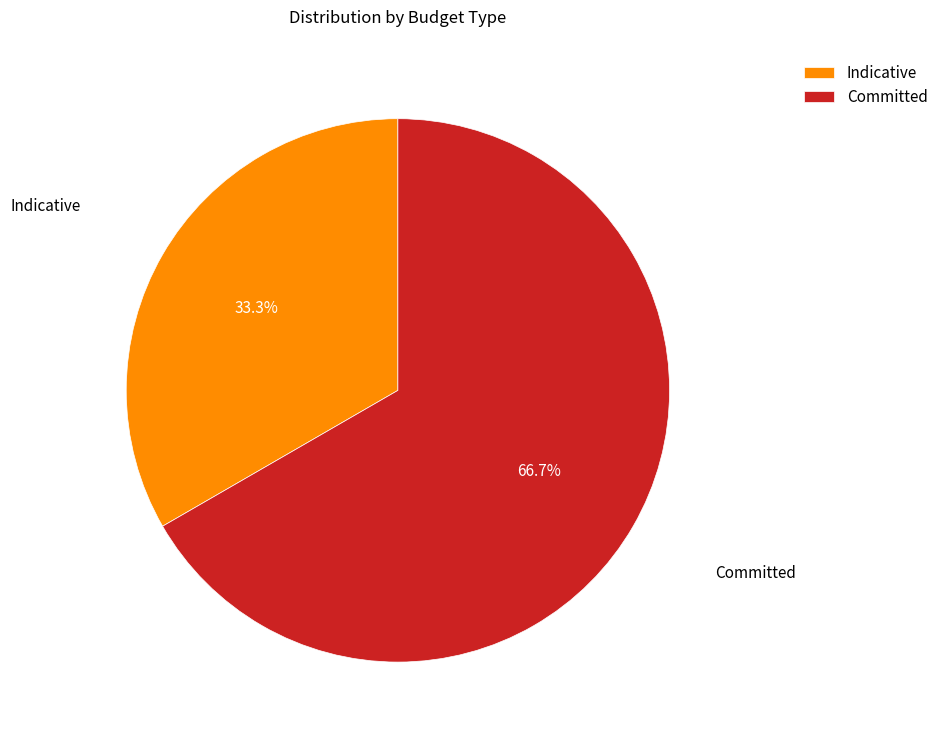

Approximately how many times larger is the value at Committed compared to Indicative?

2.0